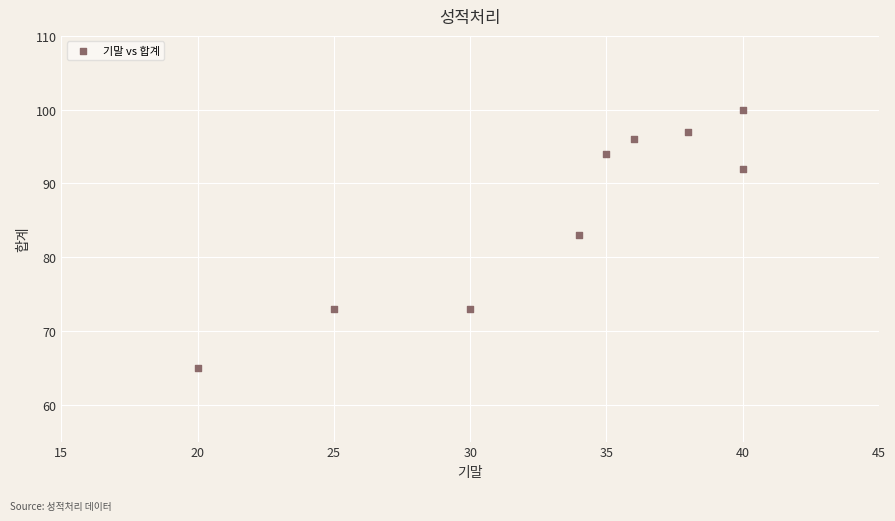

What Y value in the scatter plot is closest to 82?

83